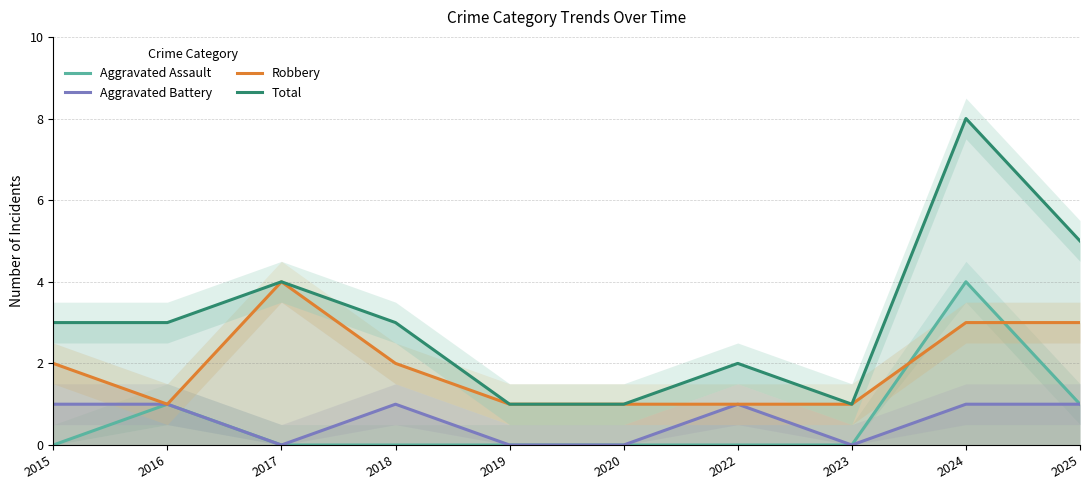

What is the total value across all series at 2019?

2